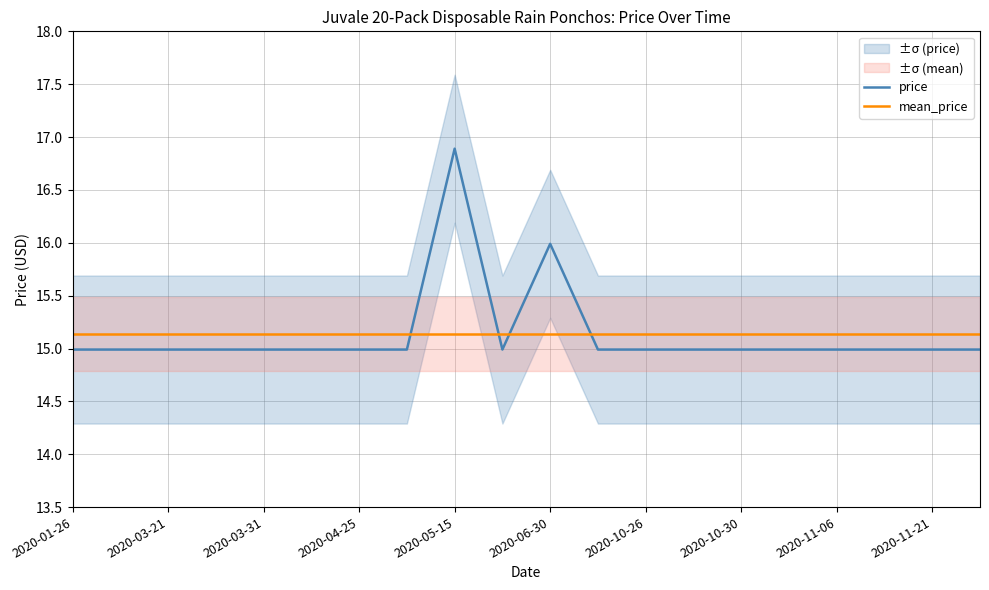

After their last crossing, which series has the higher values: mean_price or price?

mean_price